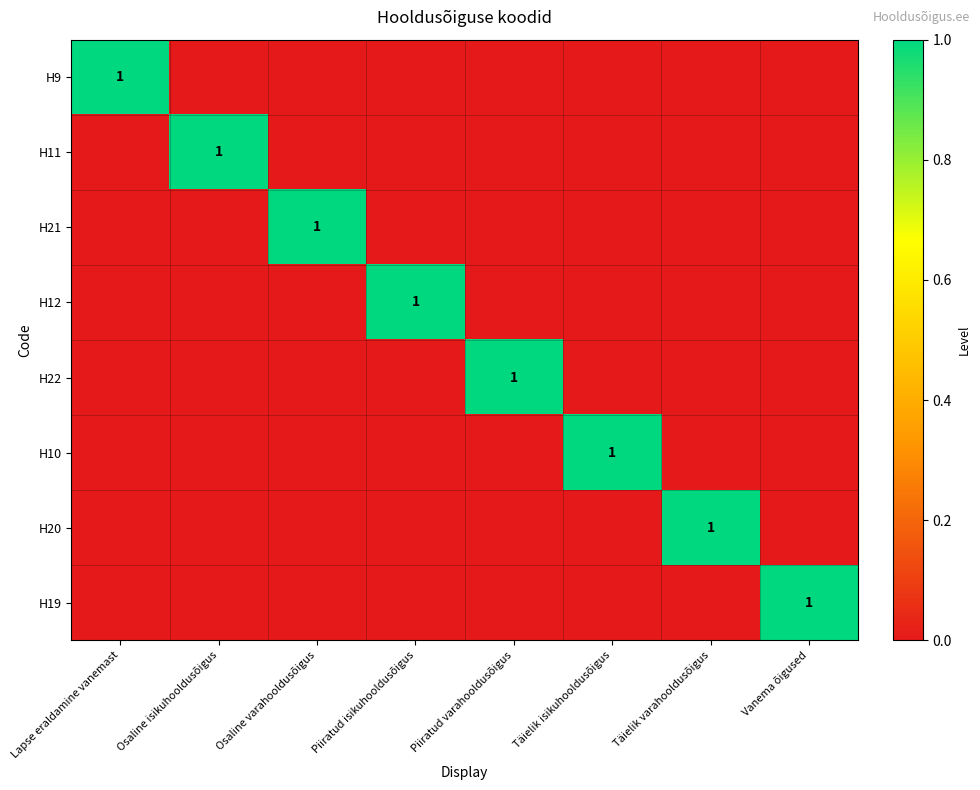

Is it true that H22 equals 0 at Osaline isikuhooldusõigus?

True